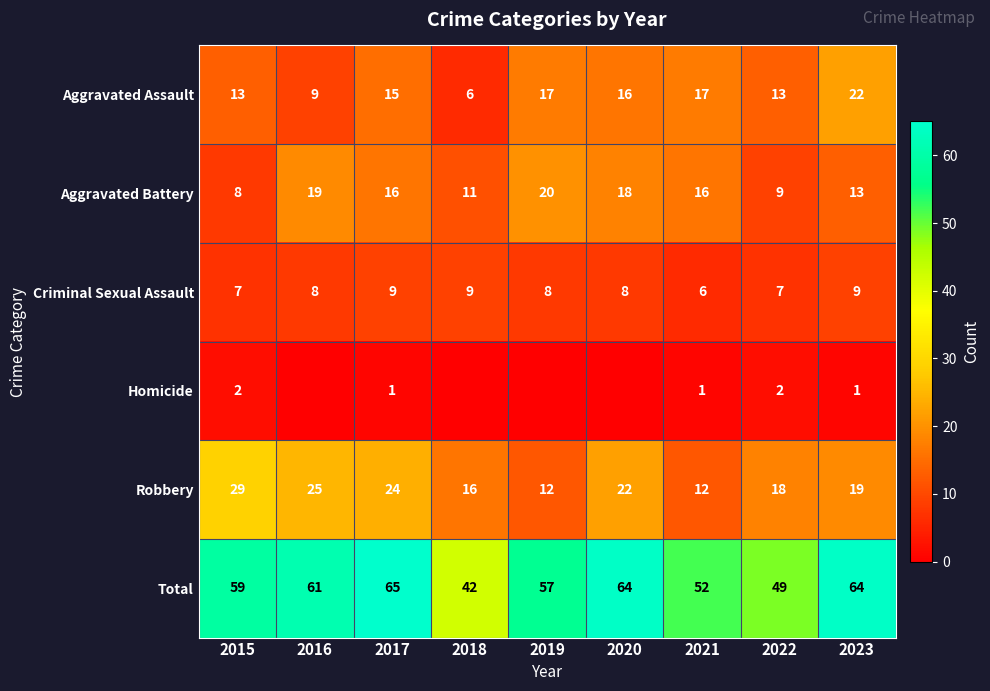

At how many categories does at least one series exceed 42?

8